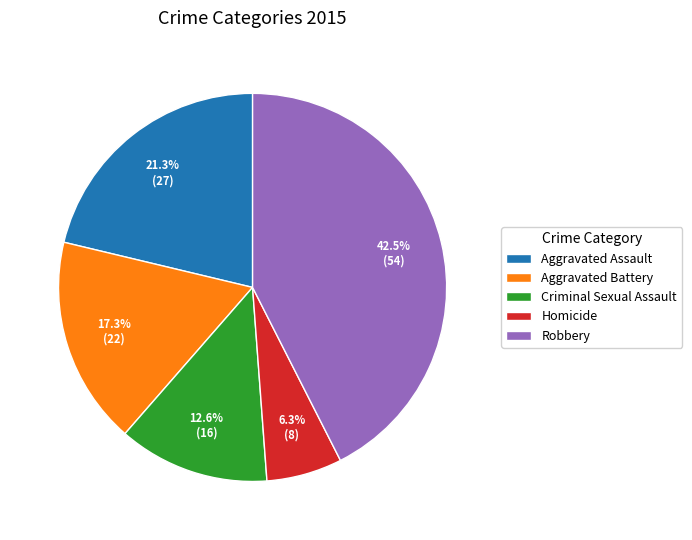

How many slices are in this pie chart?

5